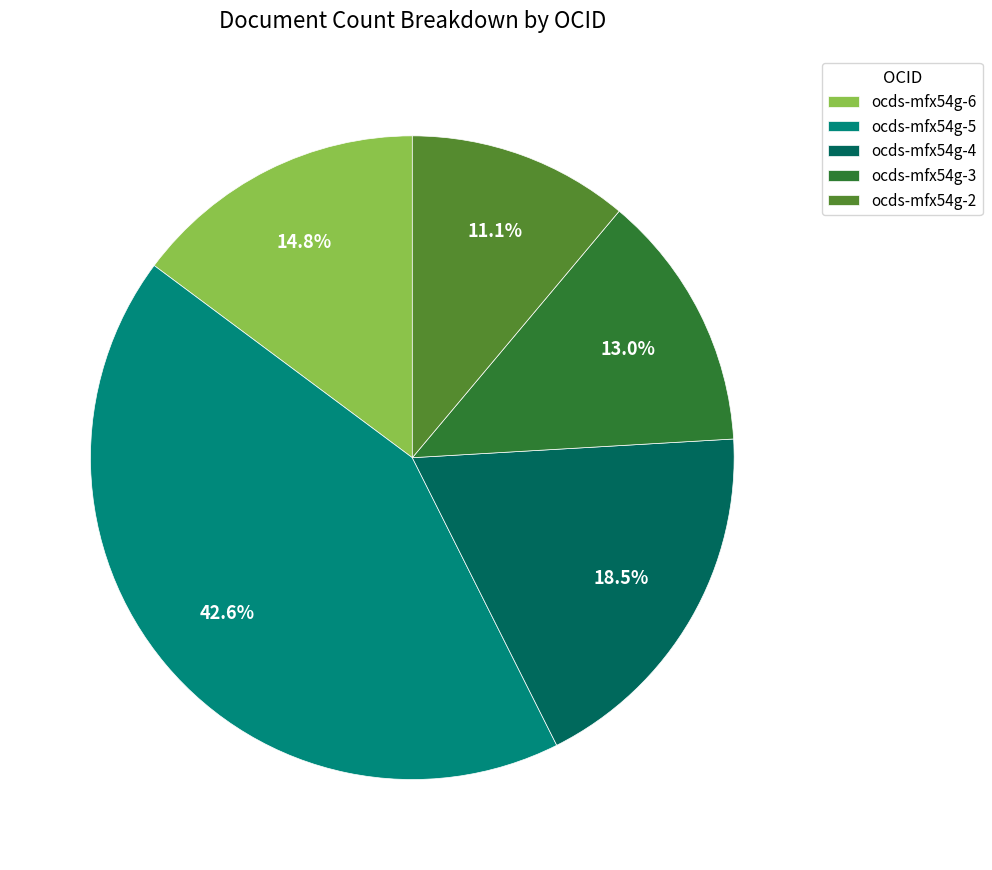

What is the smallest slice in the pie chart?

ocds-mfx54g-2